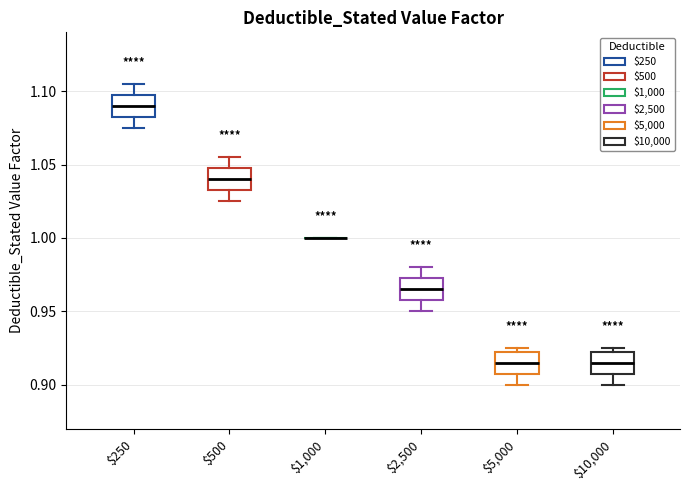

Where is the lower edge of the box at x = $500 on the y-axis? The values are not printed on the chart, so give them approximately, as read against the axis.

1.035